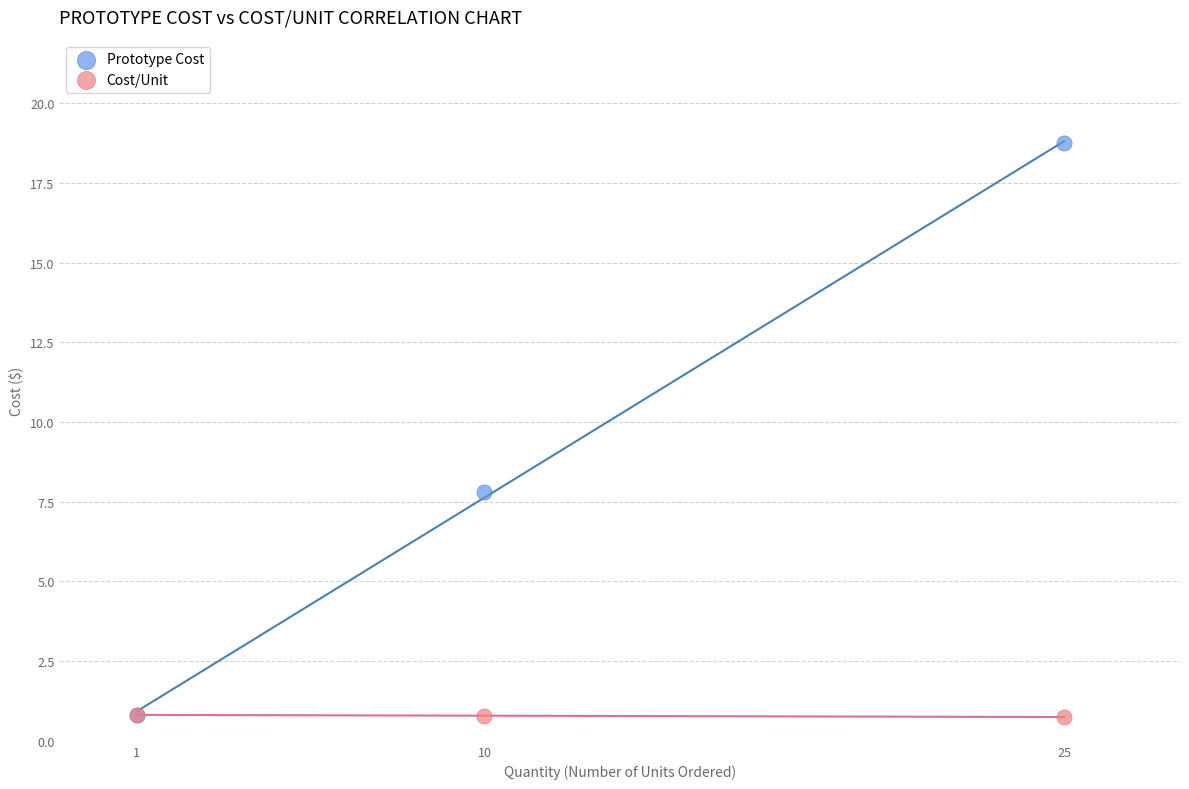

Which series reaches the maximum Y coordinate?

Prototype Cost